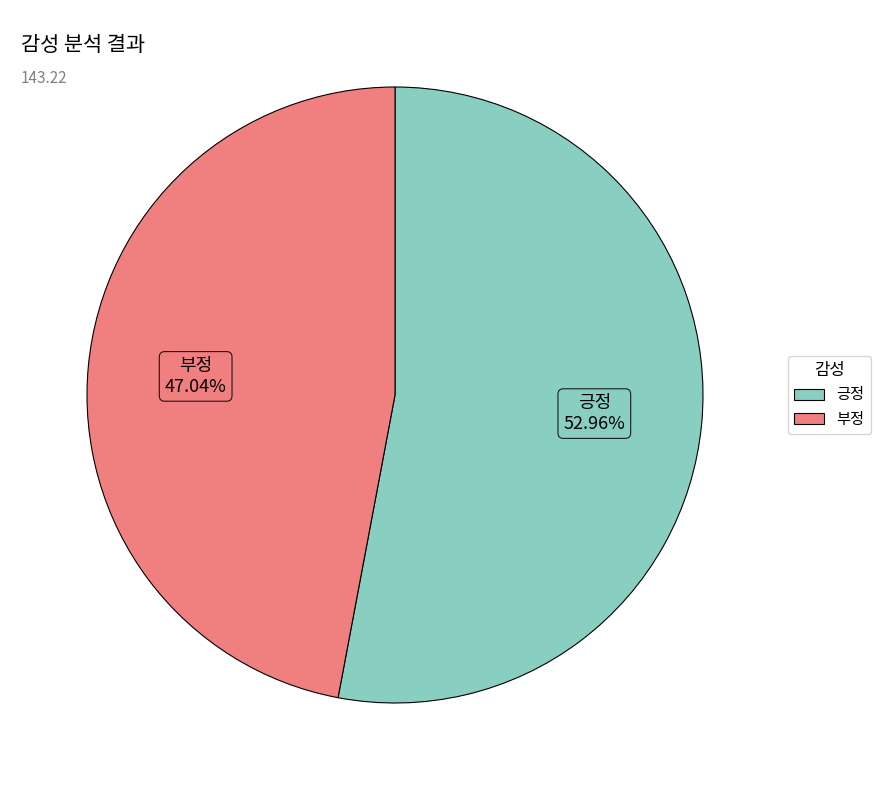

Does 긍정 account for over 50% of the chart?

Yes